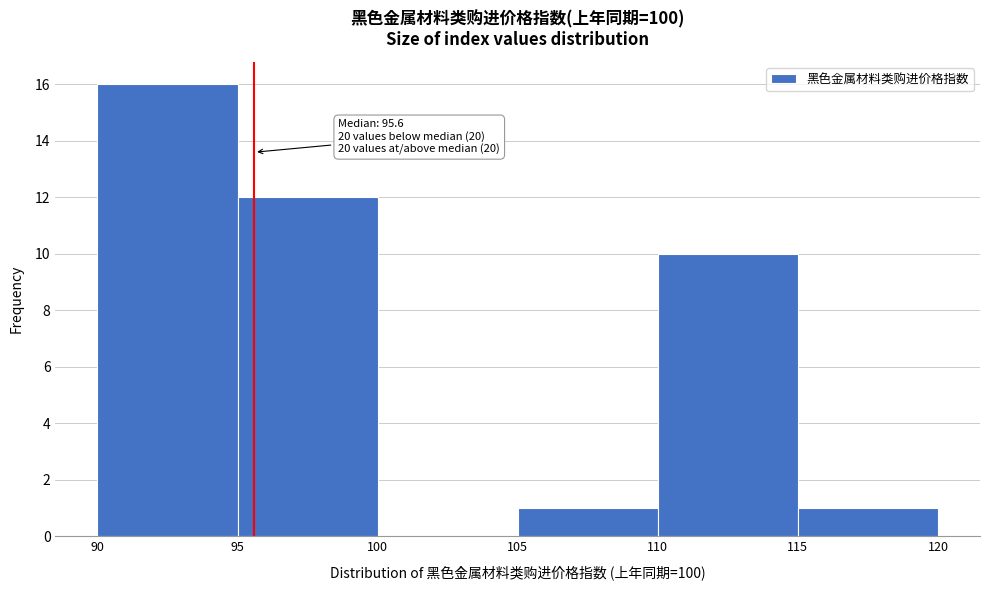

Which range on the x-axis has the tallest bar?

90 to 95